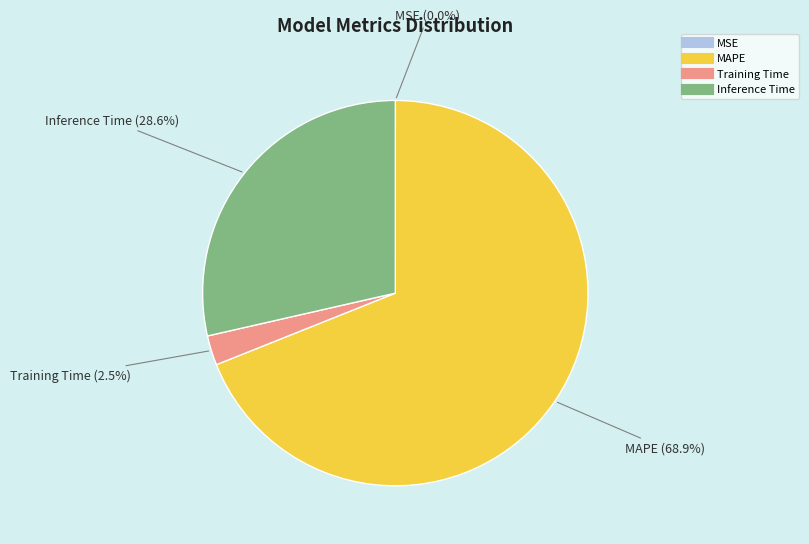

Does any single category account for the majority?

Yes